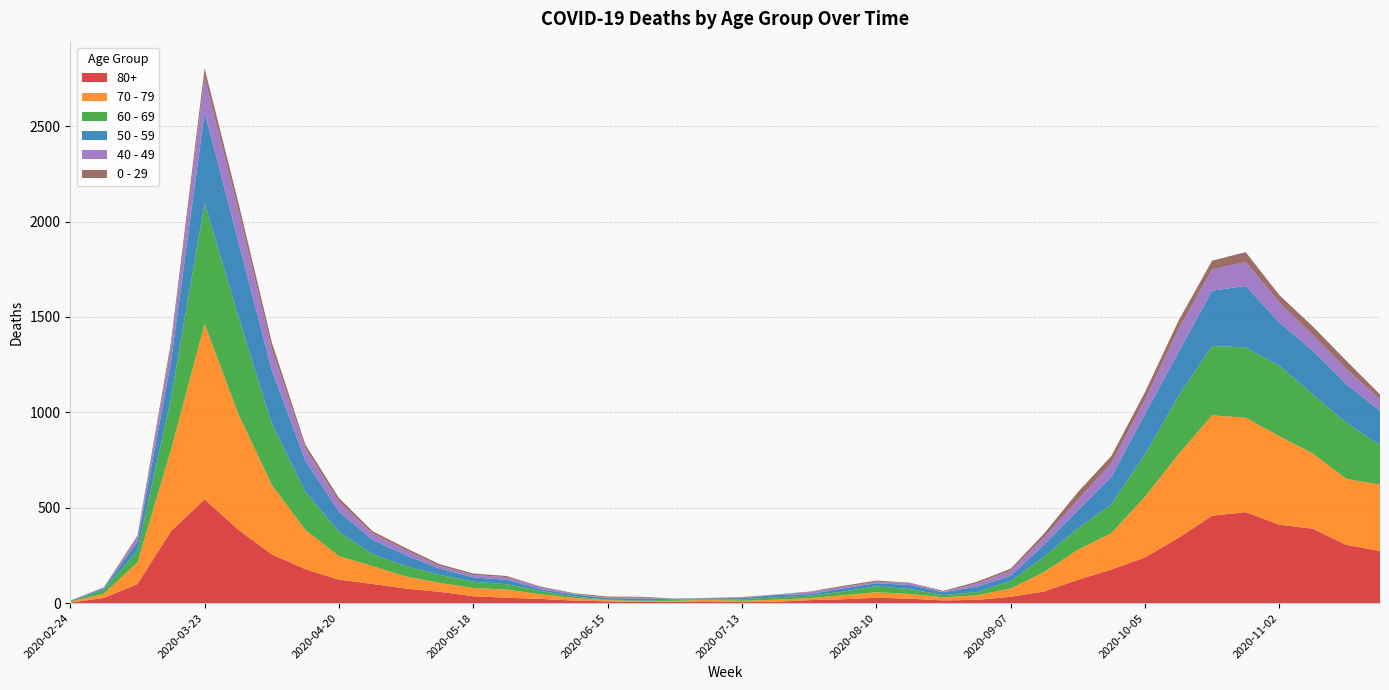

Reading left to right, transcribe all the data shown in this chart.

80+: 2020-02-24=3	2020-03-02=27	2020-03-09=100	2020-03-16=377	2020-03-23=544	2020-03-30=385	2020-04-06=255	2020-04-13=178	2020-04-20=123	2020-04-27=100	2020-05-04=76	2020-05-11=59	2020-05-18=36	2020-05-25=28	2020-06-01=22	2020-06-08=13	2020-06-15=9	2020-06-22=6	2020-06-29=7	2020-07-06=9	2020-07-13=5	2020-07-20=7	2020-07-27=15	2020-08-03=20	2020-08-10=28	2020-08-17=23	2020-08-24=14	2020-08-31=17	2020-09-07=33	2020-09-14=61	2020-09-21=122	2020-09-28=176	2020-10-05=239	2020-10-12=342	2020-10-19=458	2020-10-26=477	2020-11-02=411	2020-11-09=390	2020-11-16=305	2020-11-23=273
70 - 79: 2020-02-24=4	2020-03-02=22	2020-03-09=113	2020-03-16=427	2020-03-23=920	2020-03-30=608	2020-04-06=365	2020-04-13=206	2020-04-20=123	2020-04-27=94	2020-05-04=63	2020-05-11=47	2020-05-18=43	2020-05-25=43	2020-06-01=24	2020-06-08=14	2020-06-15=6	2020-06-22=5	2020-06-29=5	2020-07-06=8	2020-07-13=7	2020-07-20=11	2020-07-27=11	2020-08-03=21	2020-08-10=29	2020-08-17=25	2020-08-24=16	2020-08-31=24	2020-09-07=43	2020-09-14=102	2020-09-21=157	2020-09-28=191	2020-10-05=318	2020-10-12=439	2020-10-19=526	2020-10-26=495	2020-11-02=464	2020-11-09=394	2020-11-16=346	2020-11-23=348
60 - 69: 2020-02-24=2	2020-03-02=22	2020-03-09=61	2020-03-16=272	2020-03-23=634	2020-03-30=514	2020-04-06=320	2020-04-13=199	2020-04-20=128	2020-04-27=63	2020-05-04=54	2020-05-11=42	2020-05-18=33	2020-05-25=28	2020-06-01=18	2020-06-08=8	2020-06-15=3	2020-06-22=3	2020-06-29=6	2020-07-06=3	2020-07-13=8	2020-07-20=12	2020-07-27=13	2020-08-03=19	2020-08-10=31	2020-08-17=25	2020-08-24=12	2020-08-31=17	2020-09-07=39	2020-09-14=80	2020-09-21=112	2020-09-28=152	2020-10-05=221	2020-10-12=305	2020-10-19=364	2020-10-26=368	2020-11-02=370	2020-11-09=310	2020-11-16=294	2020-11-23=206
50 - 59: 2020-02-24=3	2020-03-02=7	2020-03-09=48	2020-03-16=190	2020-03-23=475	2020-03-30=392	2020-04-06=281	2020-04-13=163	2020-04-20=106	2020-04-27=75	2020-05-04=57	2020-05-11=33	2020-05-18=23	2020-05-25=23	2020-06-01=9	2020-06-08=10	2020-06-15=8	2020-06-22=9	2020-06-29=3	2020-07-06=5	2020-07-13=6	2020-07-20=12	2020-07-27=8	2020-08-03=16	2020-08-10=16	2020-08-17=22	2020-08-24=15	2020-08-31=28	2020-09-07=28	2020-09-14=64	2020-09-21=95	2020-09-28=142	2020-10-05=212	2020-10-12=230	2020-10-19=290	2020-10-26=322	2020-11-02=227	2020-11-09=228	2020-11-16=202	2020-11-23=182
40 - 49: 2020-02-24=0	2020-03-02=5	2020-03-09=21	2020-03-16=79	2020-03-23=183	2020-03-30=163	2020-04-06=111	2020-04-13=66	2020-04-20=51	2020-04-27=33	2020-05-04=27	2020-05-11=13	2020-05-18=12	2020-05-25=14	2020-06-01=12	2020-06-08=3	2020-06-15=2	2020-06-22=5	2020-06-29=1	2020-07-06=1	2020-07-13=4	2020-07-20=2	2020-07-27=10	2020-08-03=8	2020-08-10=8	2020-08-17=10	2020-08-24=2	2020-08-31=17	2020-09-07=26	2020-09-14=38	2020-09-21=55	2020-09-28=72	2020-10-05=76	2020-10-12=120	2020-10-19=111	2020-10-26=126	2020-11-02=105	2020-11-09=83	2020-11-16=80	2020-11-23=60
0 - 29: 2020-02-24=1	2020-03-02=0	2020-03-09=10	2020-03-16=25	2020-03-23=47	2020-03-30=42	2020-04-06=36	2020-04-13=19	2020-04-20=20	2020-04-27=12	2020-05-04=11	2020-05-11=10	2020-05-18=8	2020-05-25=6	2020-06-01=2	2020-06-08=4	2020-06-15=6	2020-06-22=5	2020-06-29=2	2020-07-06=1	2020-07-13=2	2020-07-20=1	2020-07-27=3	2020-08-03=6	2020-08-10=6	2020-08-17=2	2020-08-24=5	2020-08-31=9	2020-09-07=11	2020-09-14=20	2020-09-21=40	2020-09-28=38	2020-10-05=39	2020-10-12=44	2020-10-19=46	2020-10-26=52	2020-11-02=38	2020-11-09=45	2020-11-16=43	2020-11-23=25